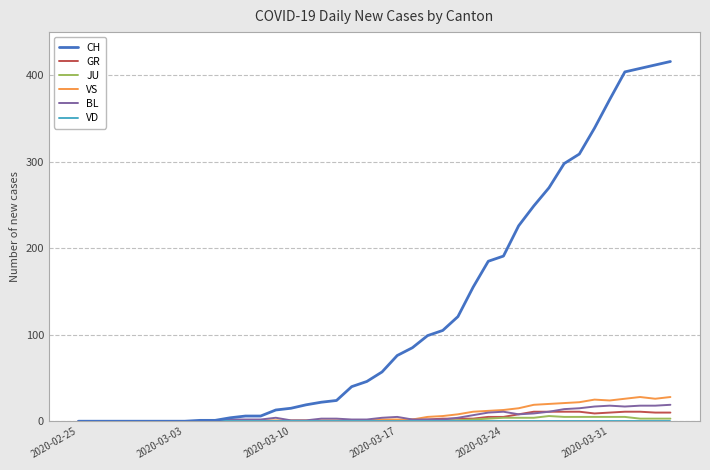

Which series has the widest spread of values?

CH